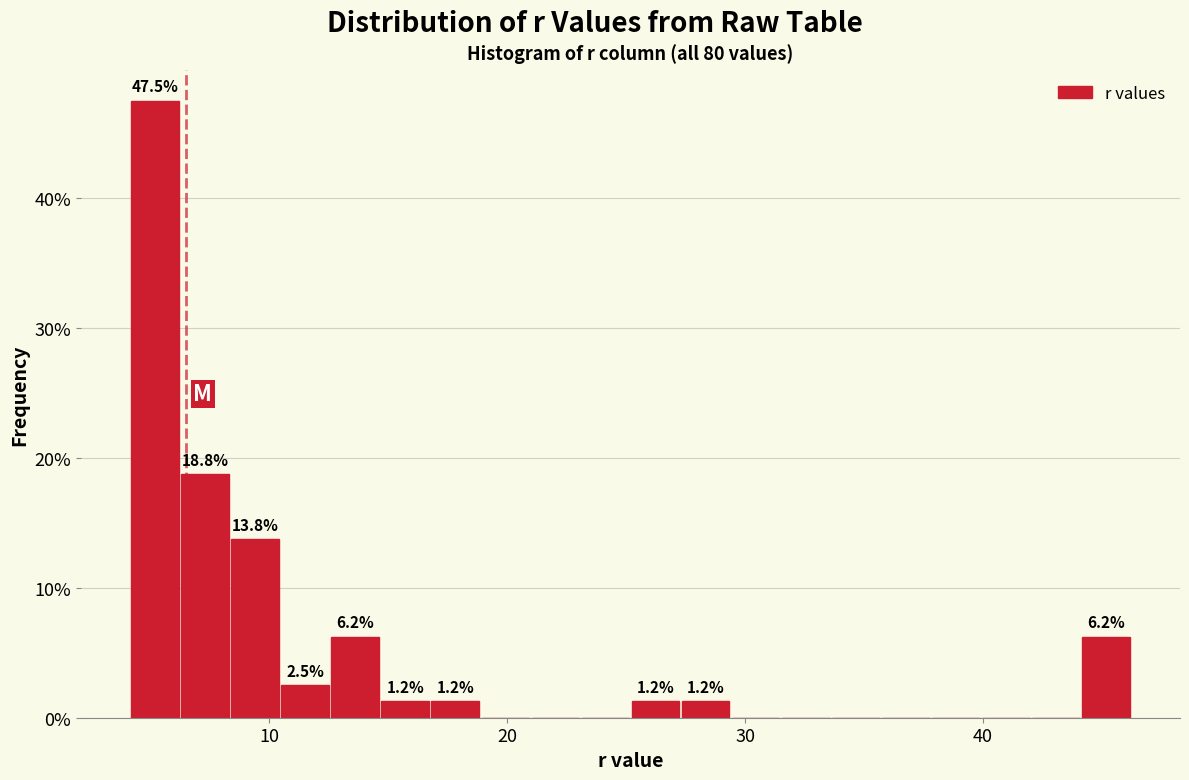

Around what value on the x-axis is the tallest bar? Give the approximate position of its centre, as read against the axis.

5